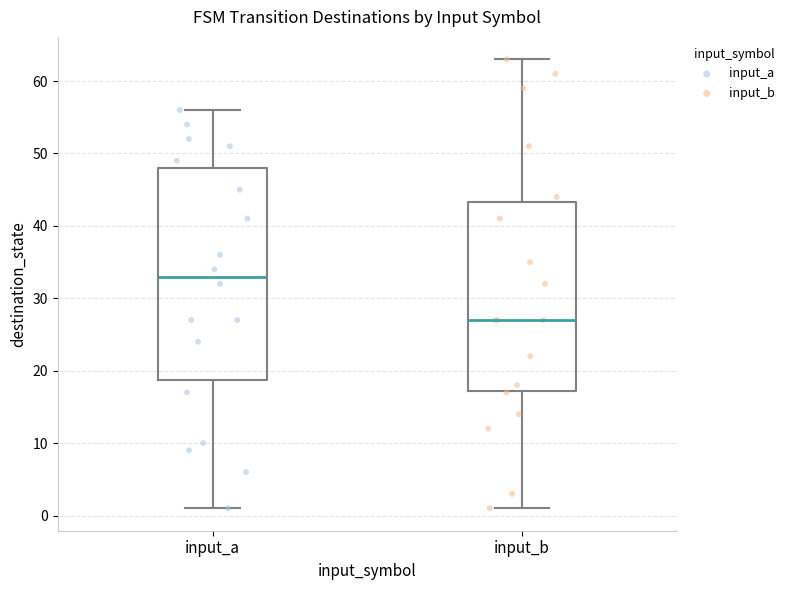

Reading left to right, transcribe this box plot: for each box, give where its median line is, the range the box spans, and where its two whiskers end, as read against the y-axis. The values are not printed on the chart, so give them approximately, as read against the axis.

input_a: median 33, box 19 to 48, whiskers 1 to 56
input_b: median 27, box 17 to 43, whiskers 1 to 63